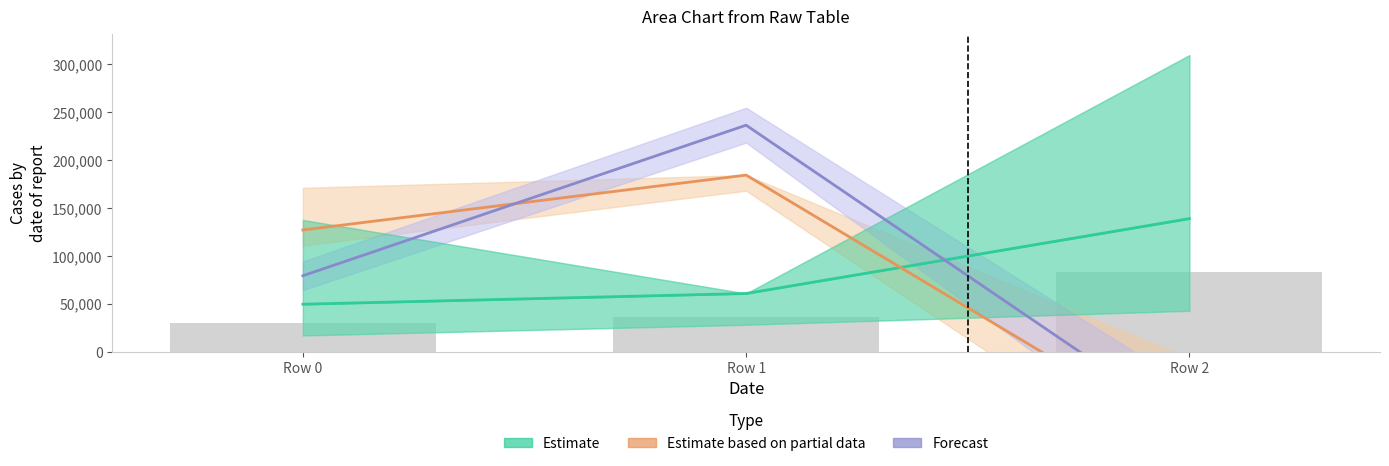

What is the minimum value for Estimate?

49462.2